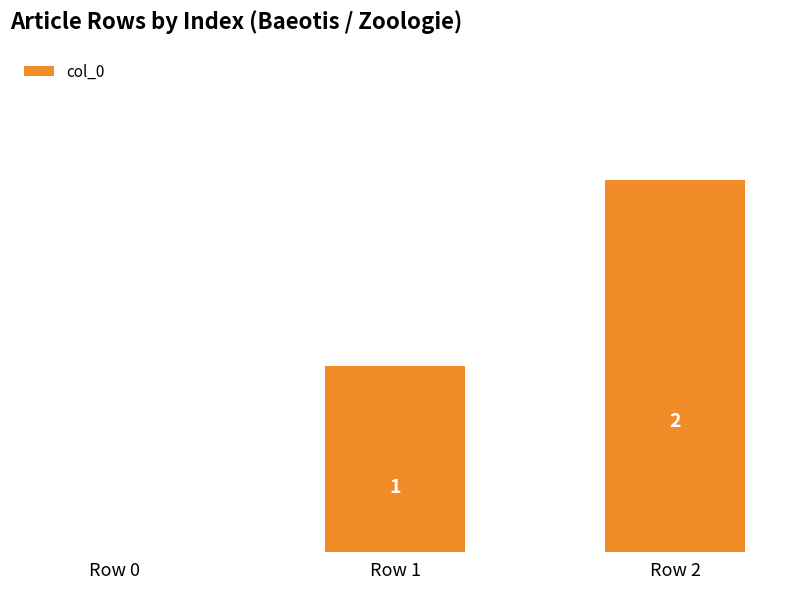

The value at Row 2 is 1. True or false?

False